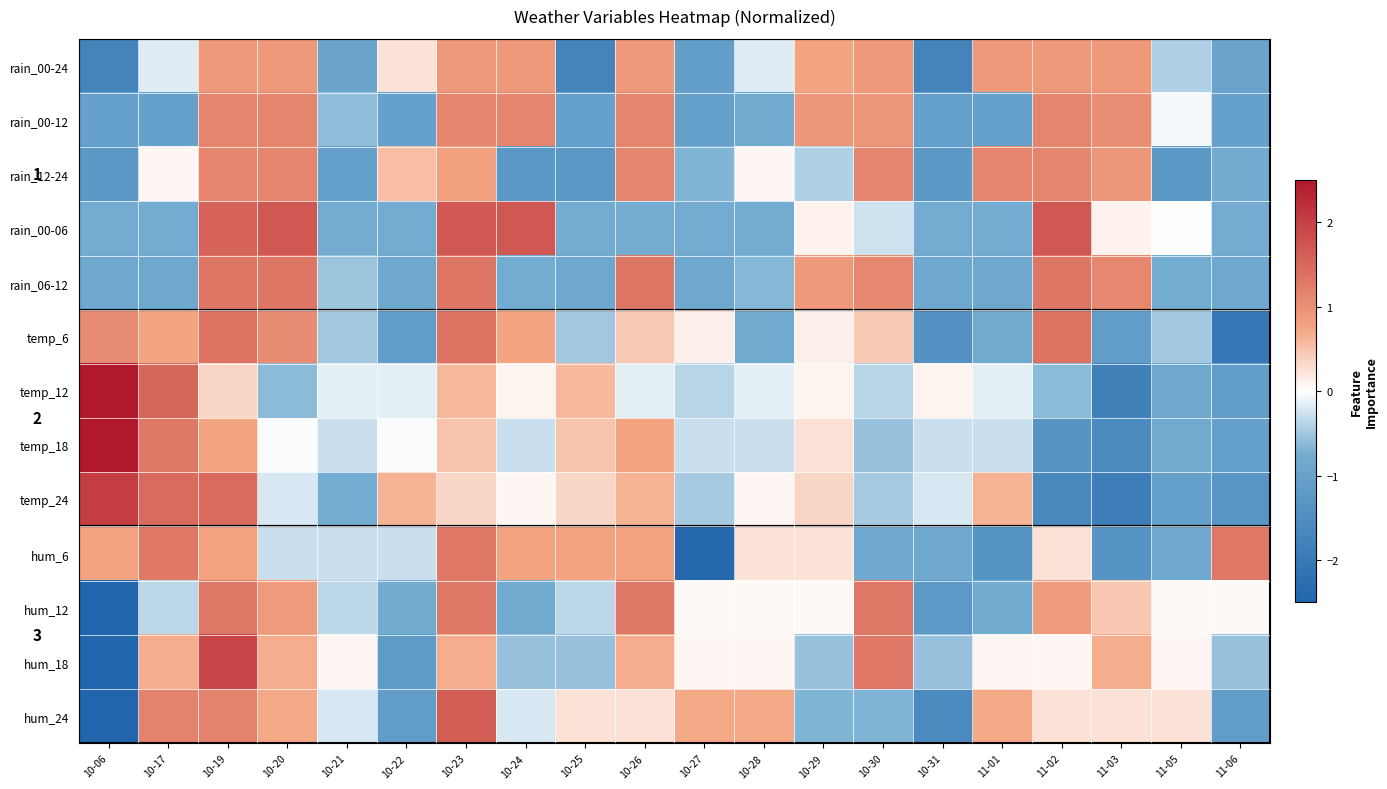

How many negative values does the rain_00-06 series have?

13